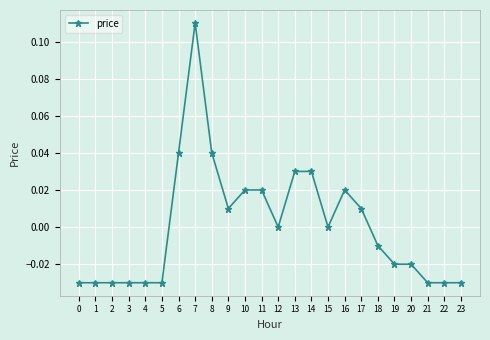

True or false: there are more than 0 points higher than both neighbors.

True